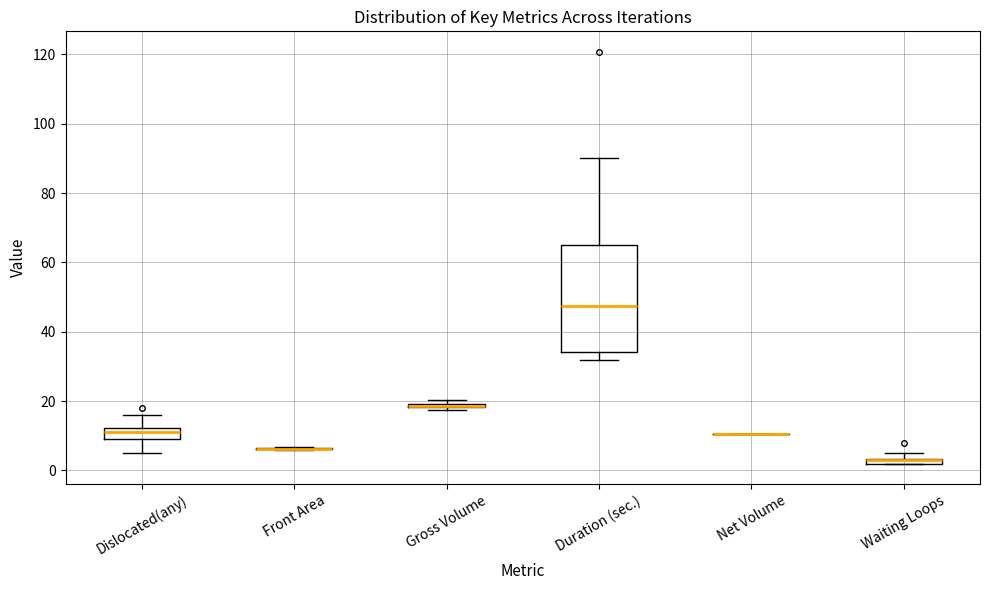

Comparing the boxes themselves (not the whiskers), which one is the tallest?

Duration (sec.)